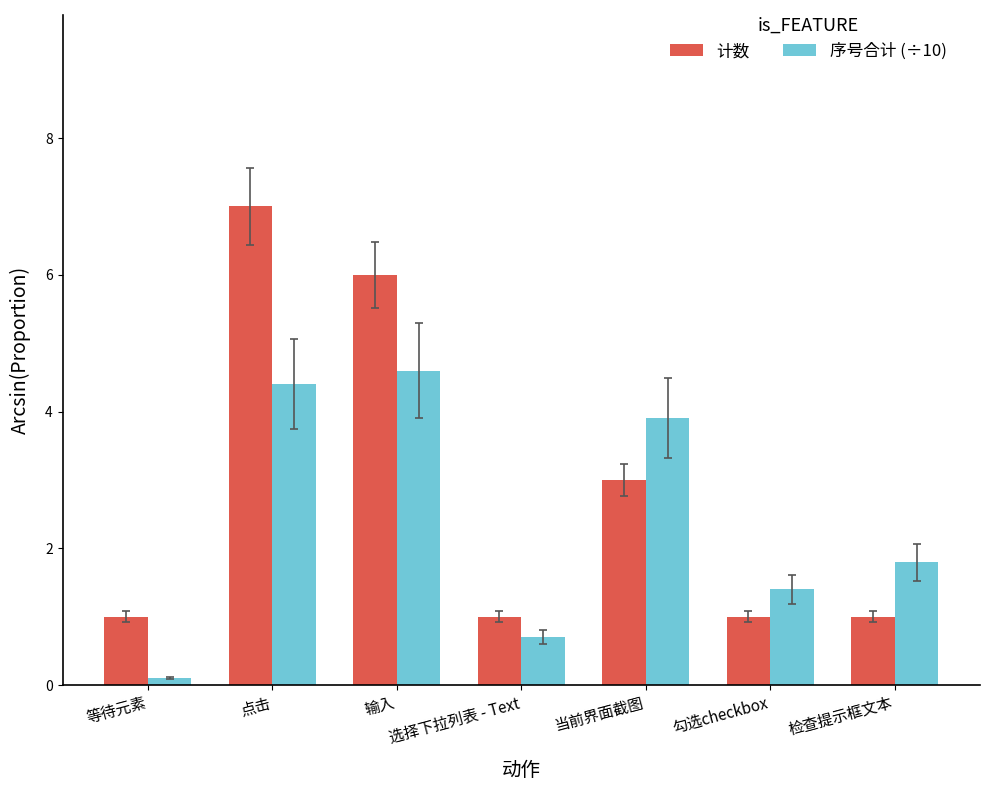

At which label does 序号合计 (÷10) first exceed 1?

点击